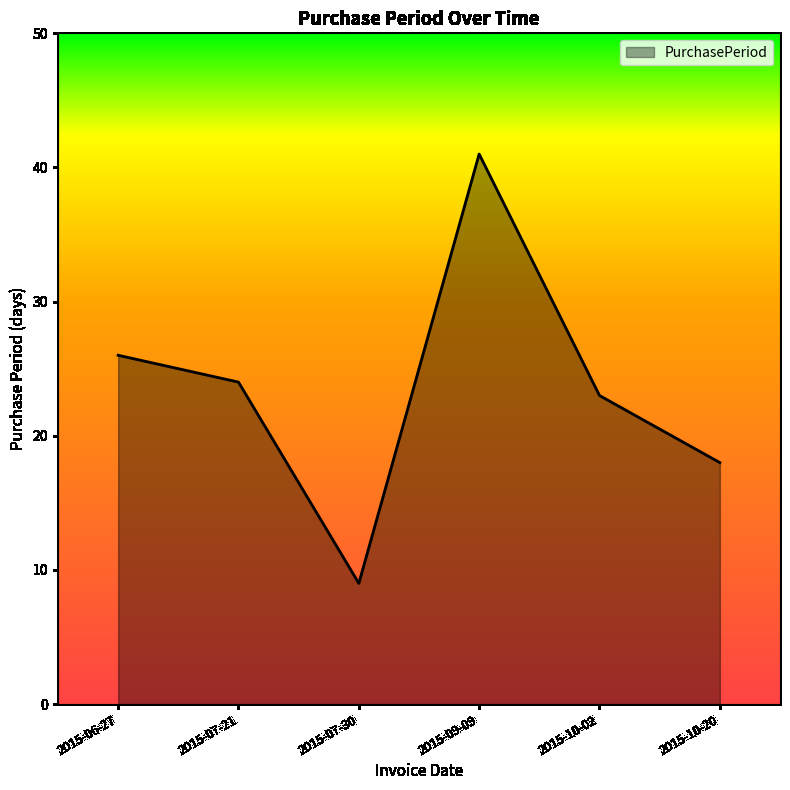

True or false: there are more than 0 points higher than both neighbors.

True